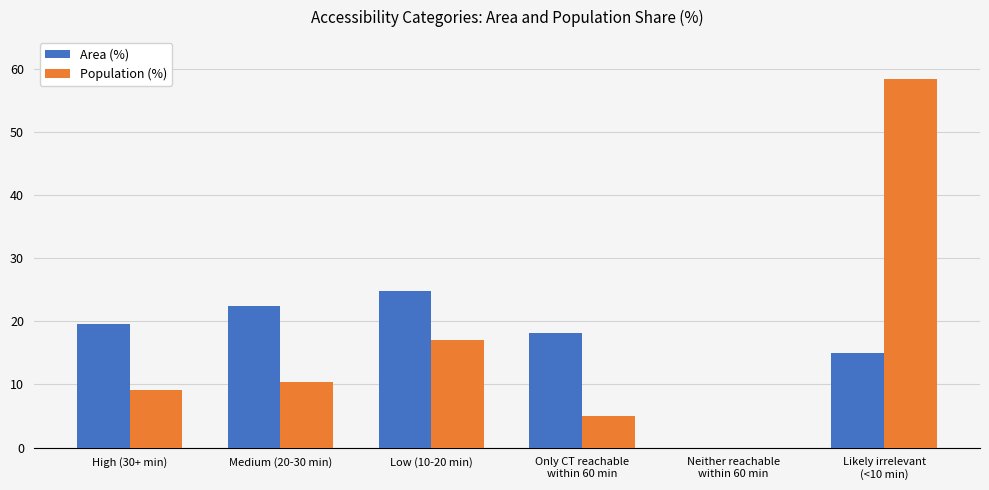

What is the total value across all series at Low (10-20 min)?

41.9